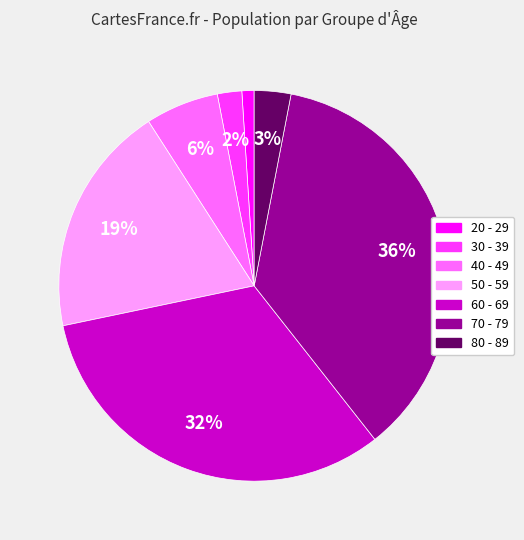

Rank the categories by value from highest to lowest.

70 - 79, 60 - 69, 50 - 59, 40 - 49, 80 - 89, 30 - 39, 20 - 29